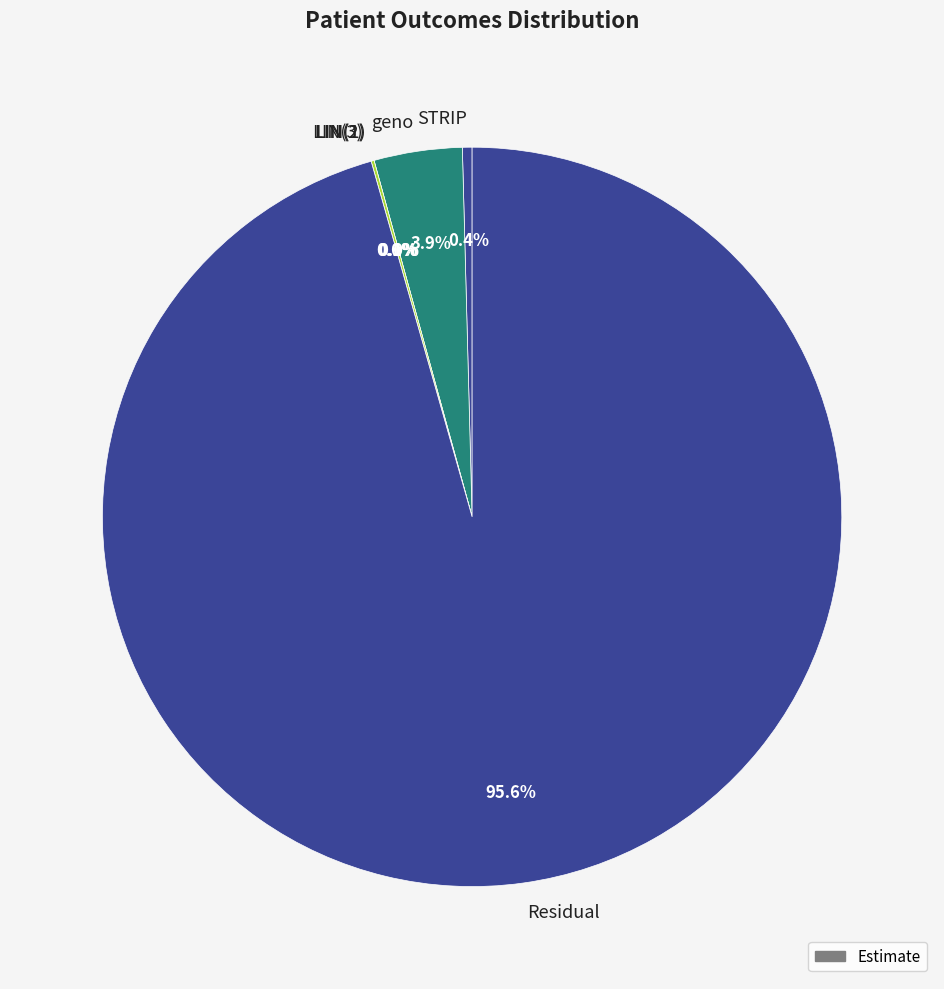

How many slices are in this pie chart?

6